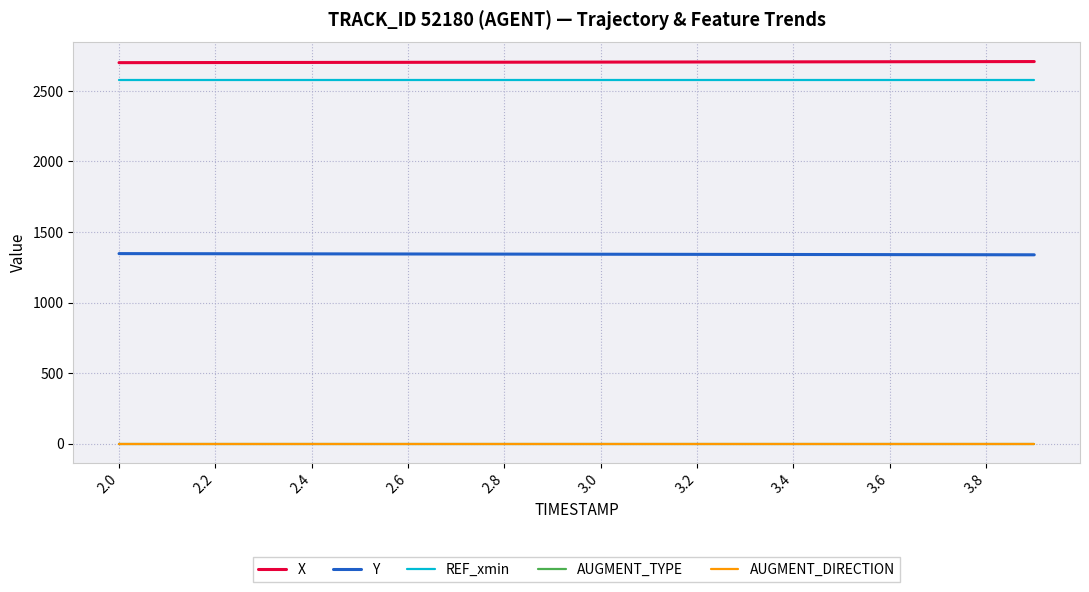

What is the greatest value displayed?

2707.9